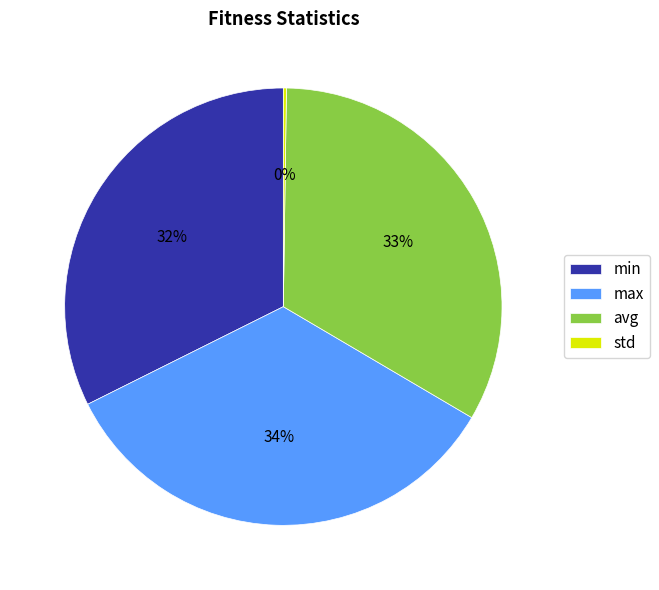

Does max represent more than half of the total?

No